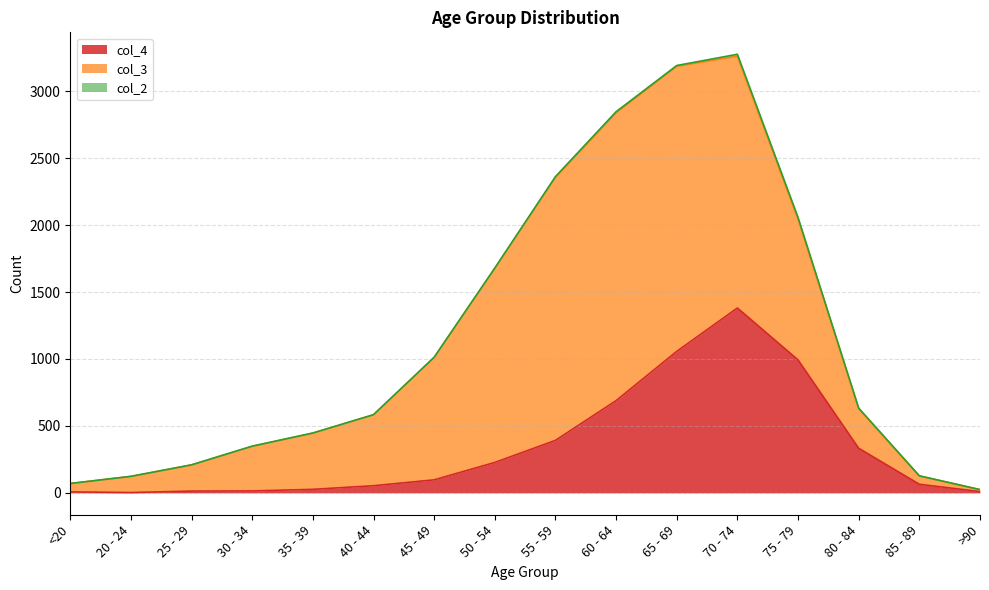

Rank the categories by col_2 value from highest to lowest.

70 - 74, 75 - 79, 60 - 64, 55 - 59, 65 - 69, 80 - 84, 50 - 54, 30 - 34, <20, 35 - 39, 40 - 44, 45 - 49, 85 - 89, 20 - 24, 25 - 29, >90